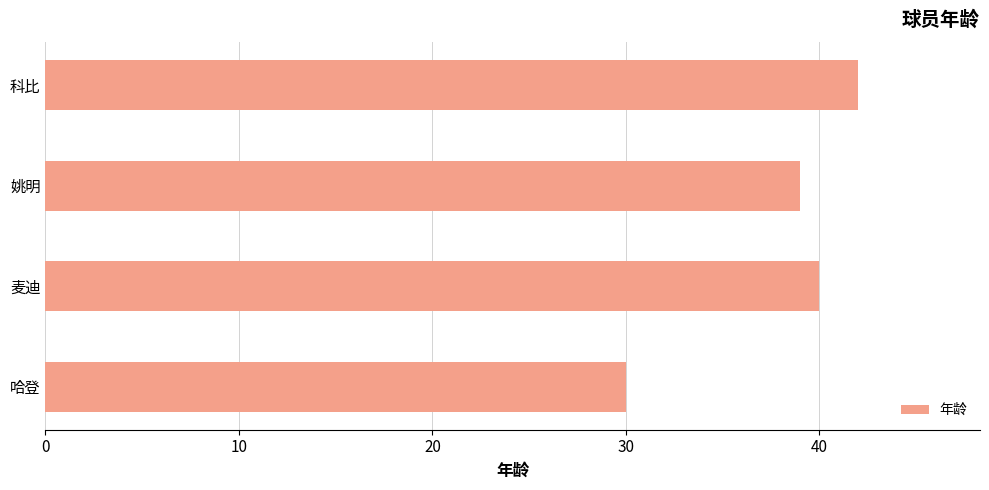

List the labels in order of value, smallest first.

哈登, 姚明, 麦迪, 科比